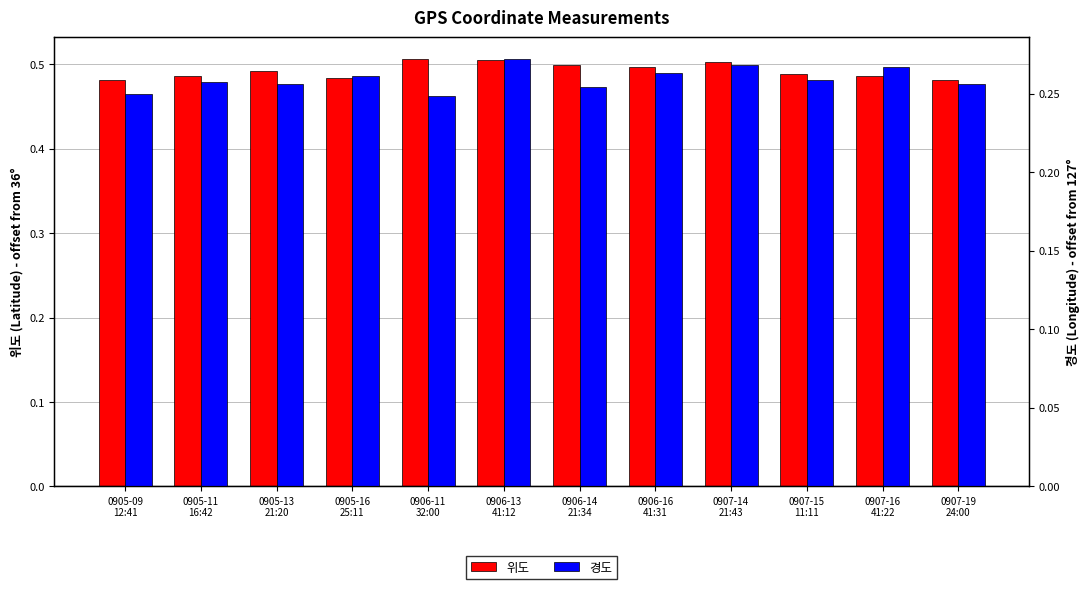

At which category is the sum across all series the highest?

0906-13
41:12